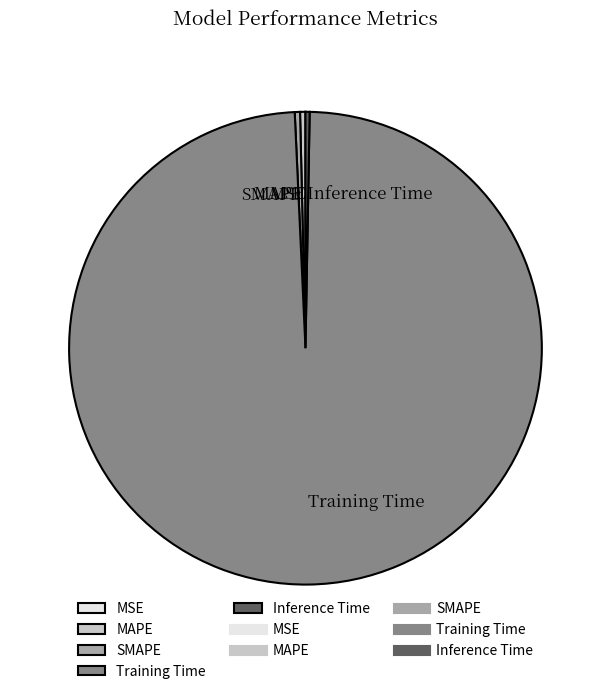

Does any single category account for the majority?

Yes